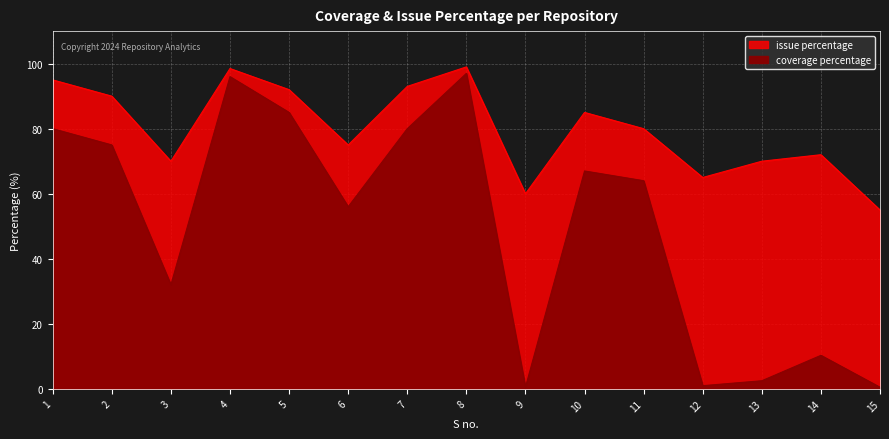

Count the number of categories in the chart.

15